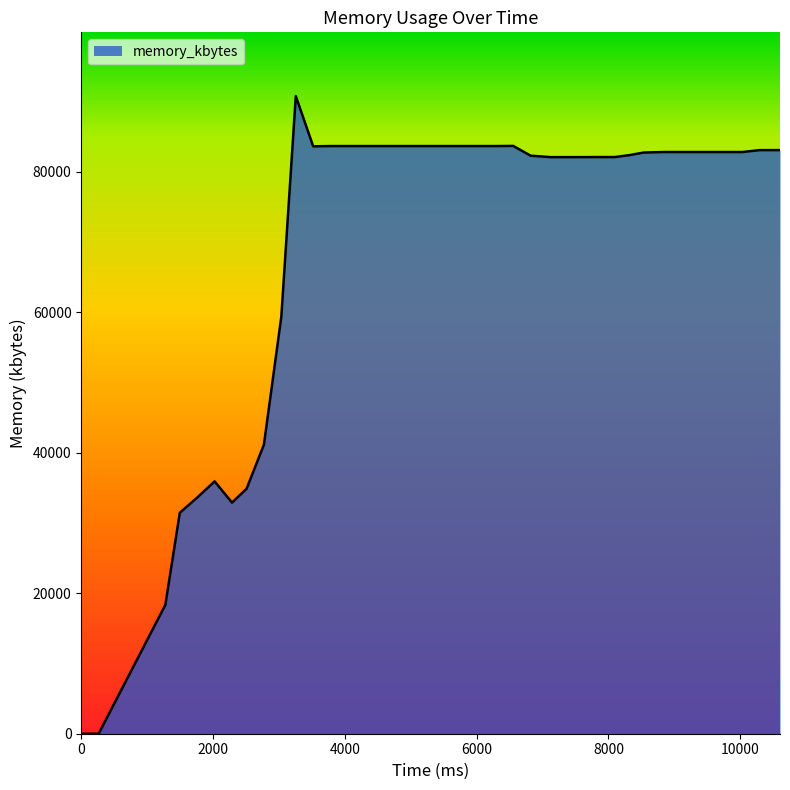

Is it true that the value at 3256 is 90772?

True